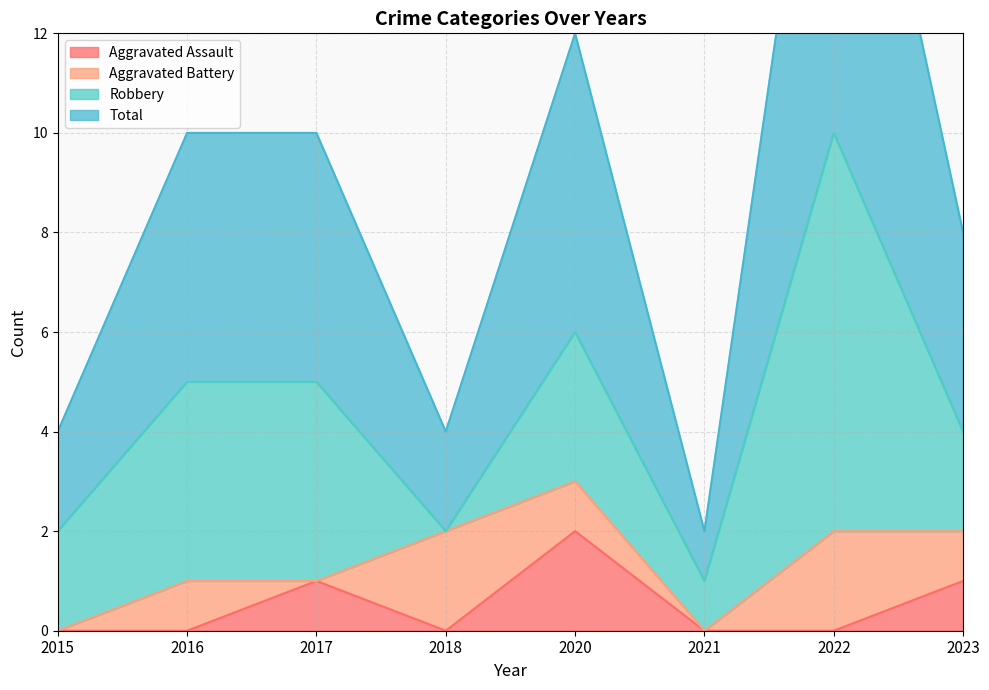

Which category has the highest value in the Aggravated Assault series?

2020